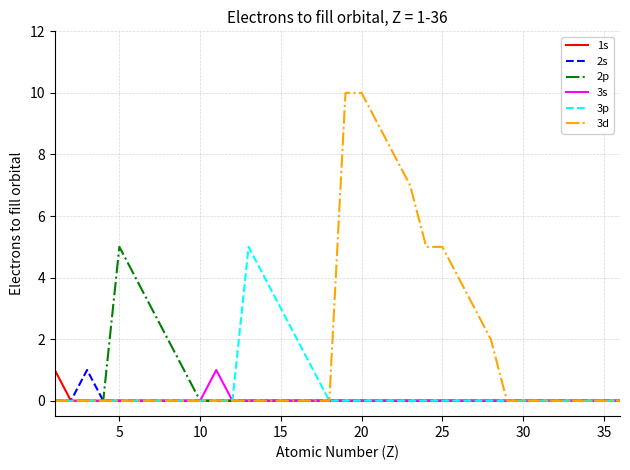

How many lines are shown in the chart?

6